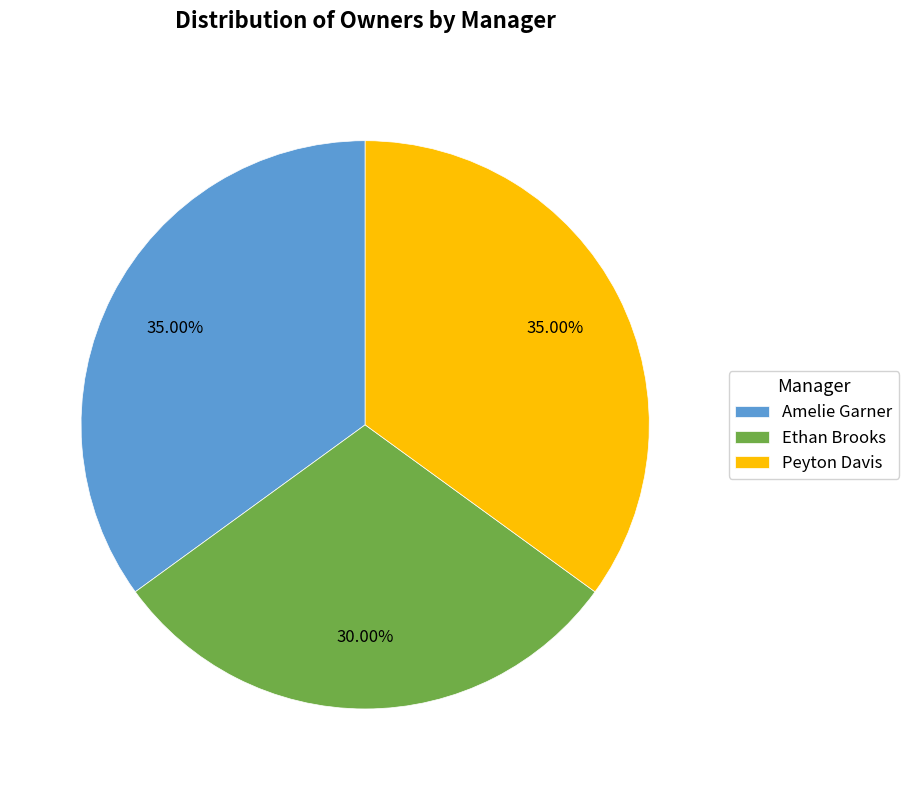

Is there any slice that represents more than half of the pie?

No